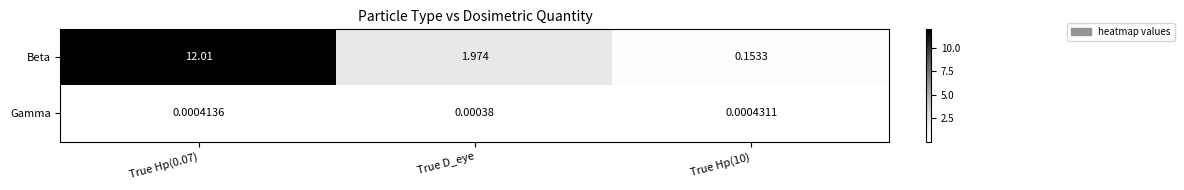

Which series changed the most between True Hp(0.07) and True D_eye?

Beta